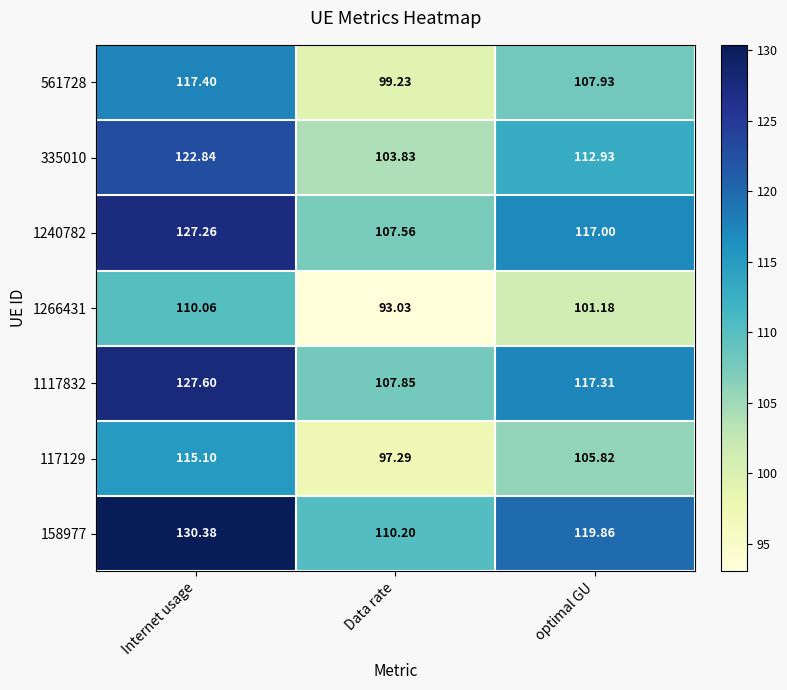

Which label corresponds to the smallest value in the chart?

Data rate